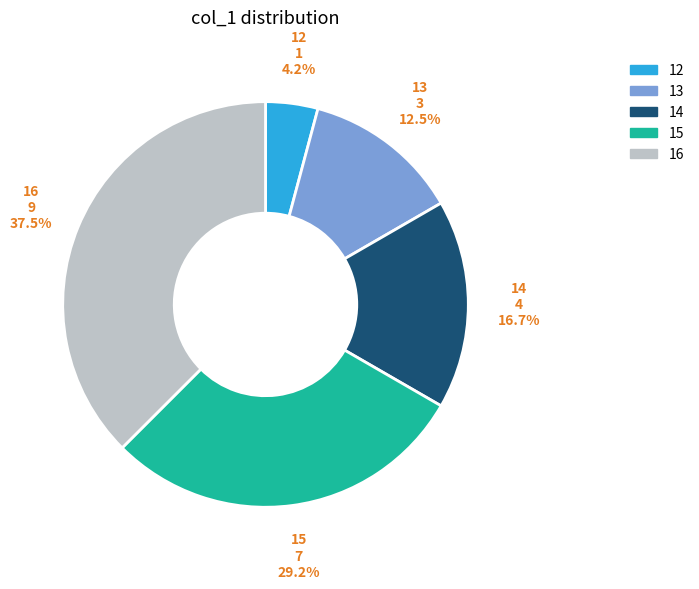

Which slice is the largest?

16